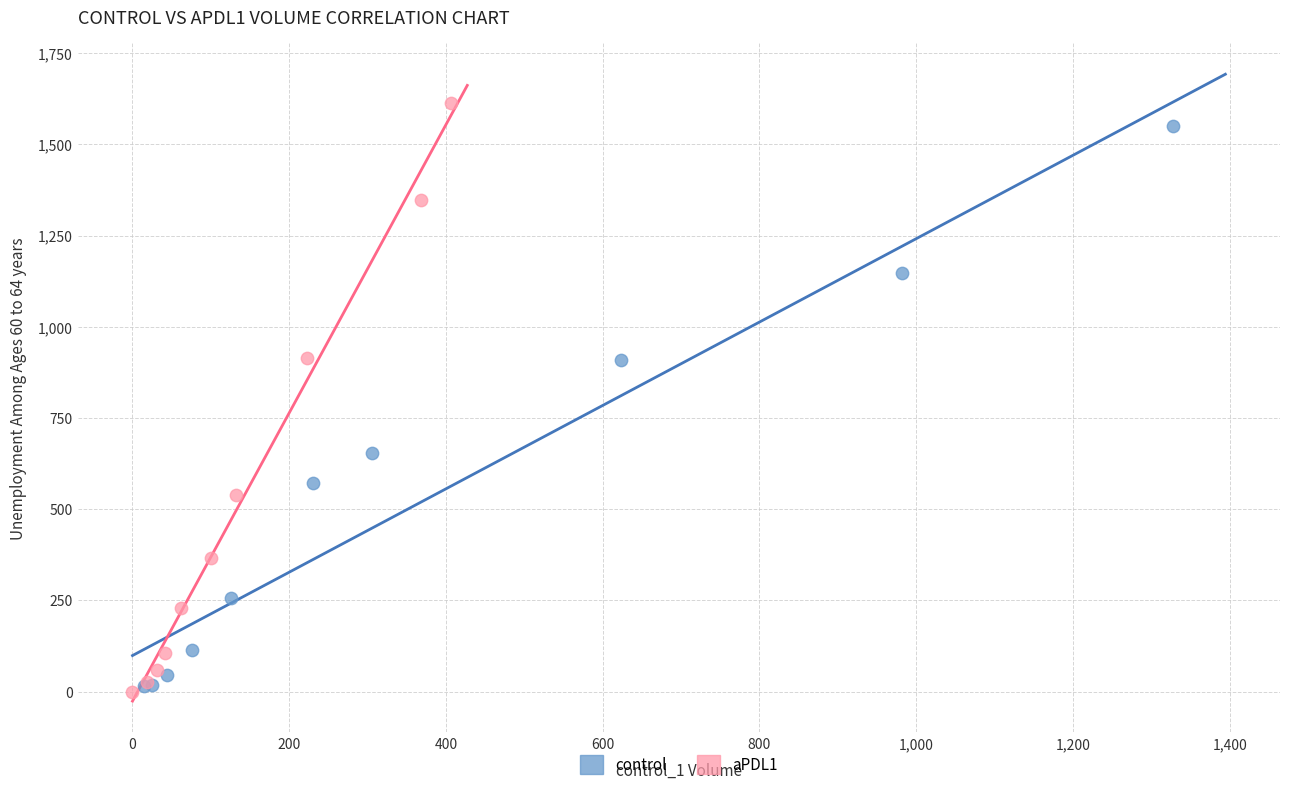

Which series has the widest spread of Y values?

aPDL1